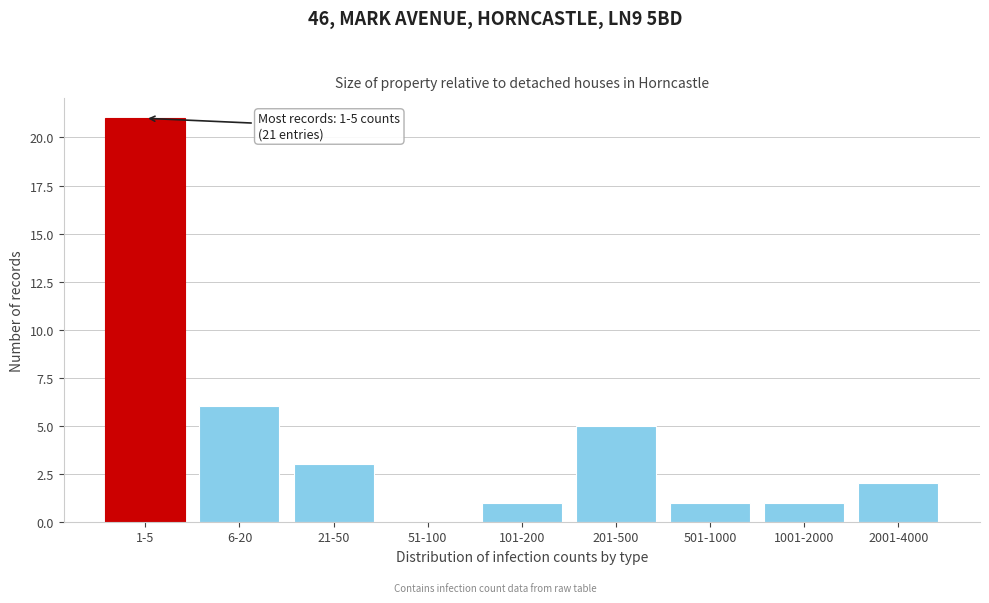

Reading left to right, extract all data points from this chart.

1-5=21	6-20=6	21-50=3	51-100=0	101-200=1	201-500=5	501-1000=1	1001-2000=1	2001-4000=2